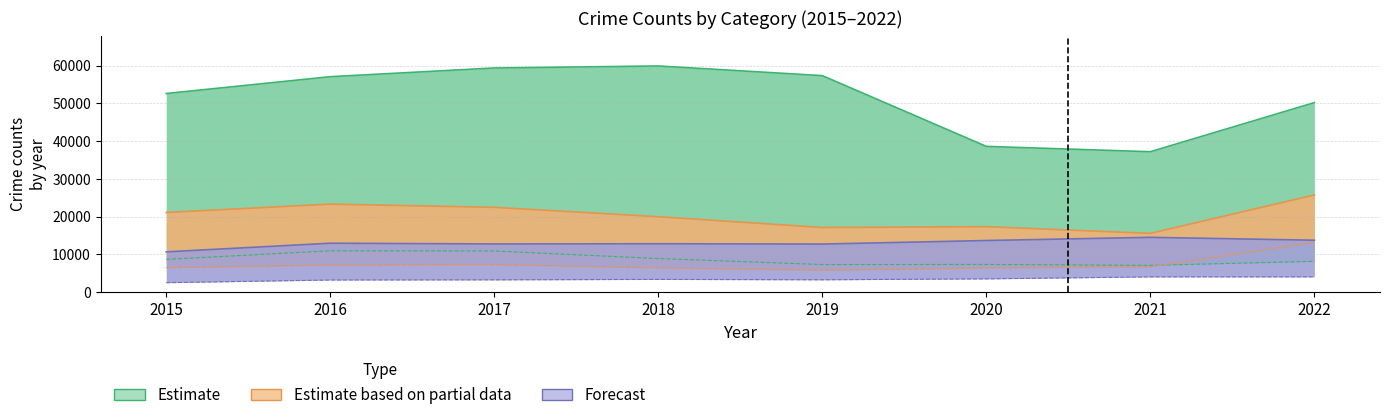

What is the spread (max minus min) of values at 2015?

50157.6